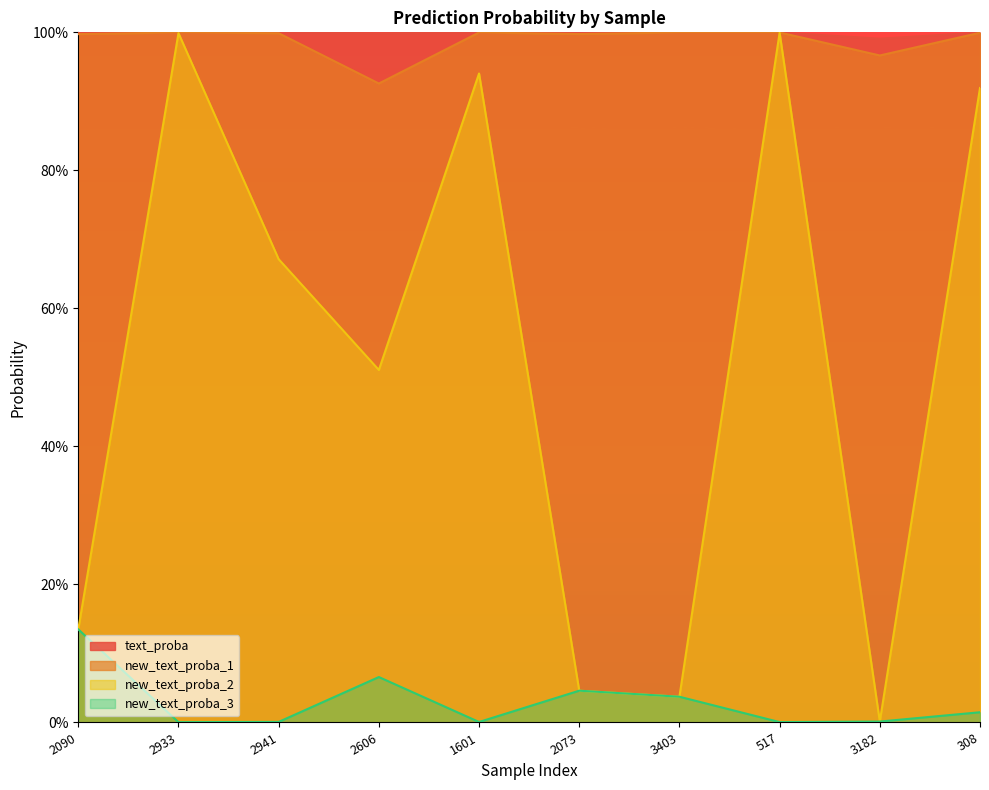

Is it true that new_text_proba_1 equals 1.0 at 308?

True